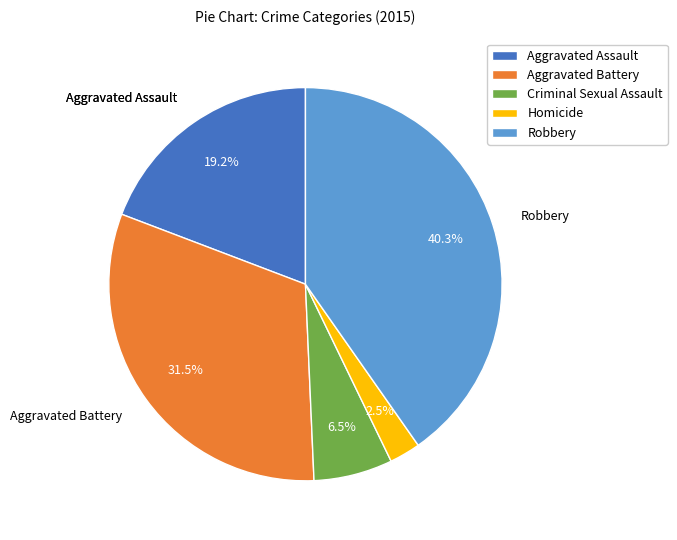

Is there any slice that represents more than half of the pie?

No